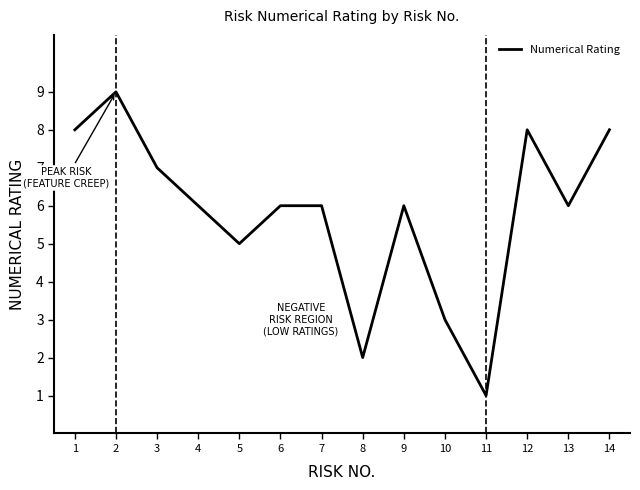

Reading right to left, what are all the values shown in this chart?

14=8	13=6	12=8	11=1	10=3	9=6	8=2	7=6	6=6	5=5	4=6	3=7	2=9	1=8